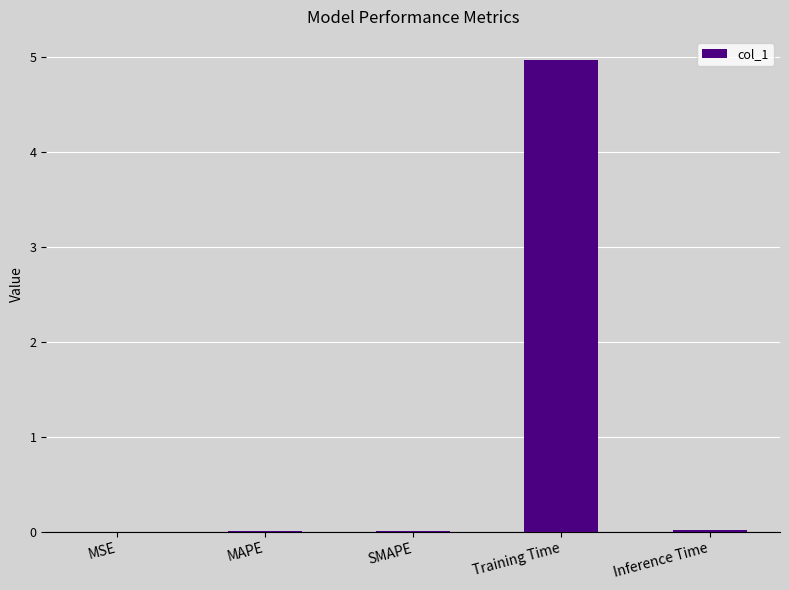

Between SMAPE and Training Time, which is larger?

Training Time